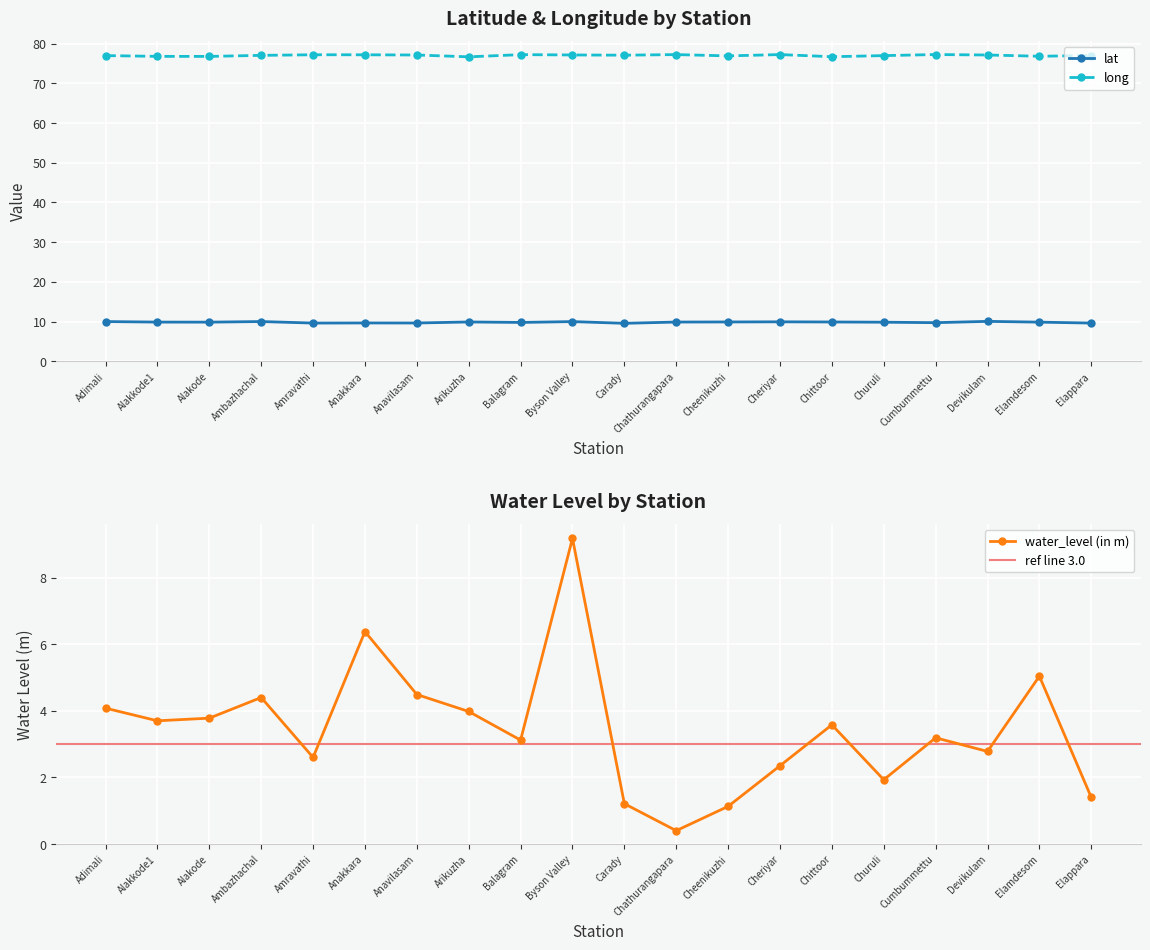

What position from the left is Ambazhachal?

4